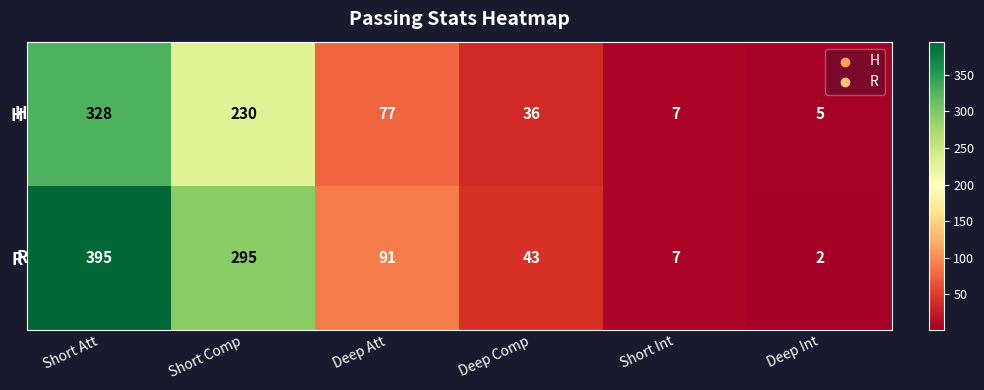

At Short Att, list the series in order from smallest to largest.

H, R